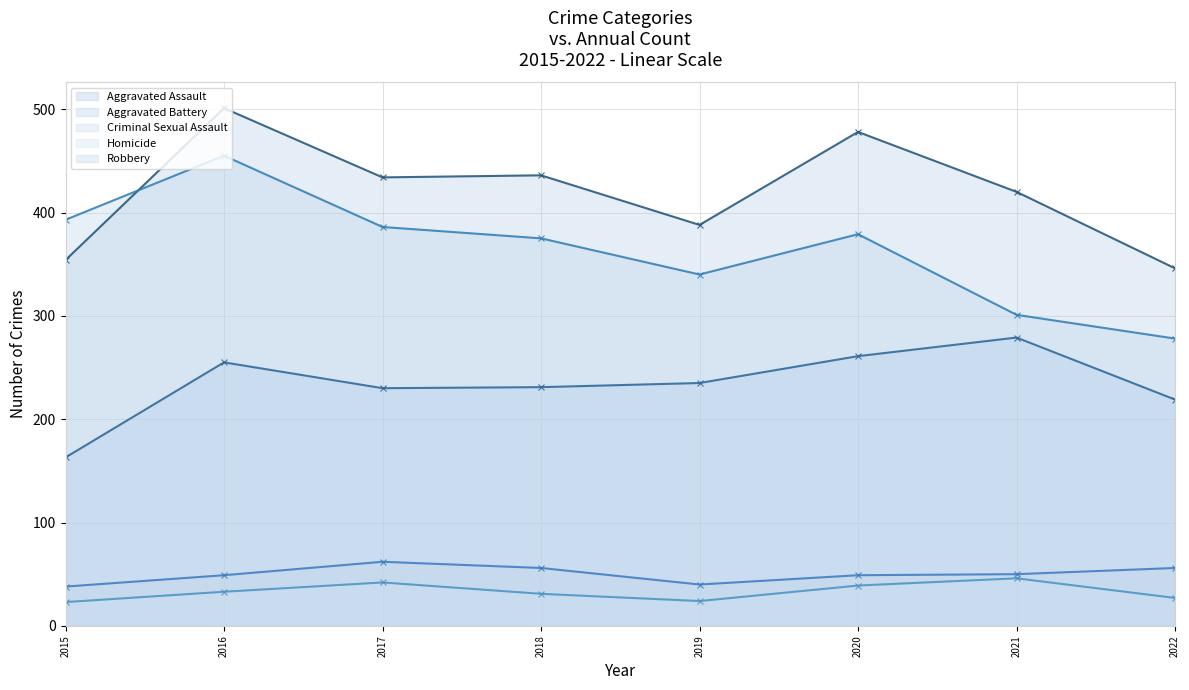

Which series has the largest total across all categories?

Aggravated Battery